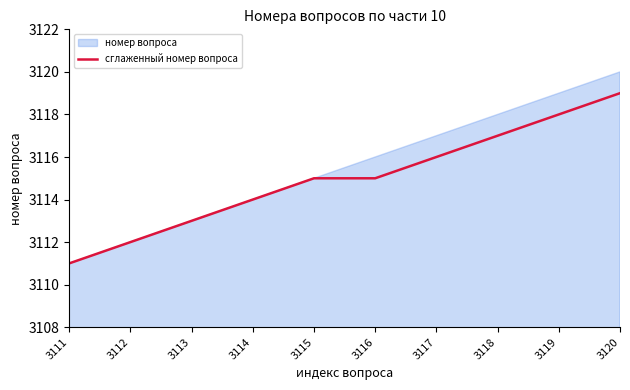

What is the difference between the values at 3120 and 3119?

1